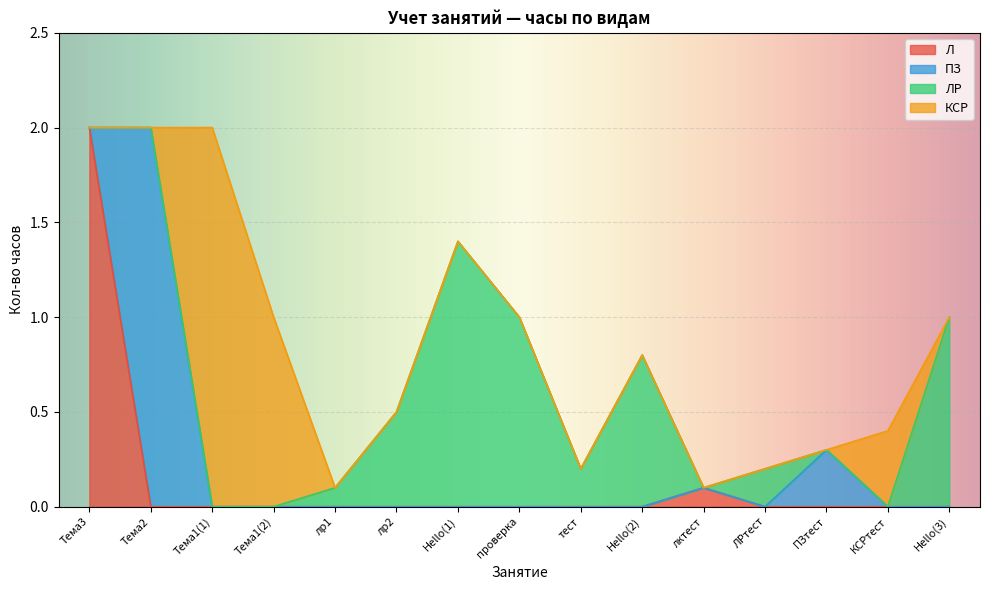

Reading left to right, extract all data points from this chart.

Л: 2.0	0.0	0.0	0.0	0.0	0.0	0.0	0.0	0.0	0.0	0.1	0.0	0.0	0.0	0.0
ПЗ: 0.0	2.0	0.0	0.0	0.0	0.0	0.0	0.0	0.0	0.0	0.0	0.0	0.3	0.0	0.0
ЛР: 0.0	0.0	0.0	0.0	0.1	0.5	1.4	1.0	0.2	0.8	0.0	0.2	0.0	0.0	1.0
КСР: 0.0	0.0	2.0	1.0	0.0	0.0	0.0	0.0	0.0	0.0	0.0	0.0	0.0	0.4	0.0